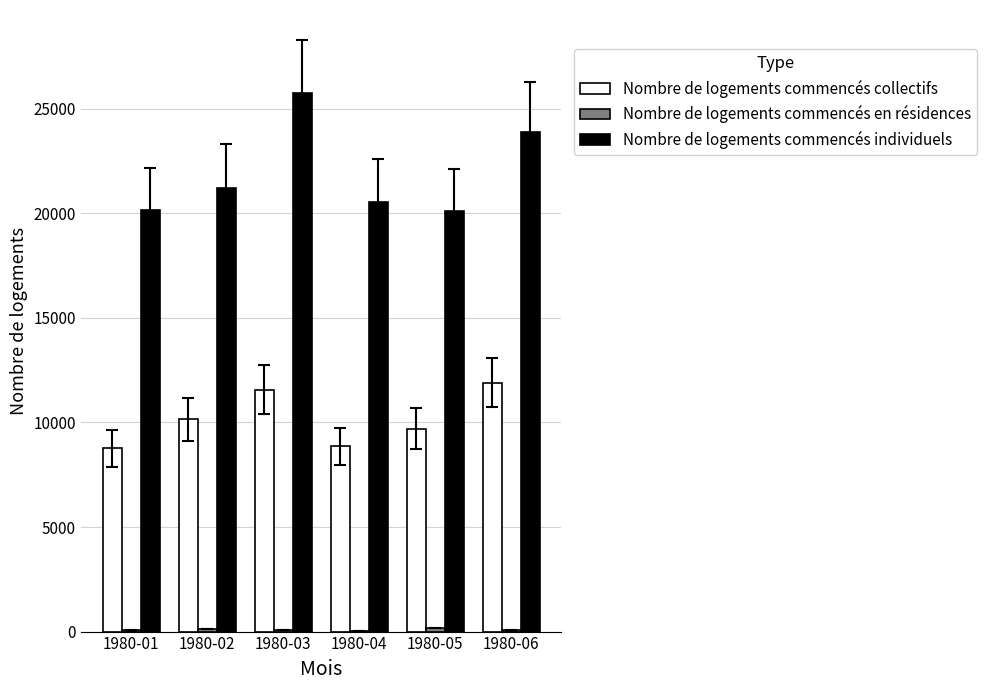

Read the Nombre de logements commencés individuels value at 1980-05, to the nearest 50.

20100